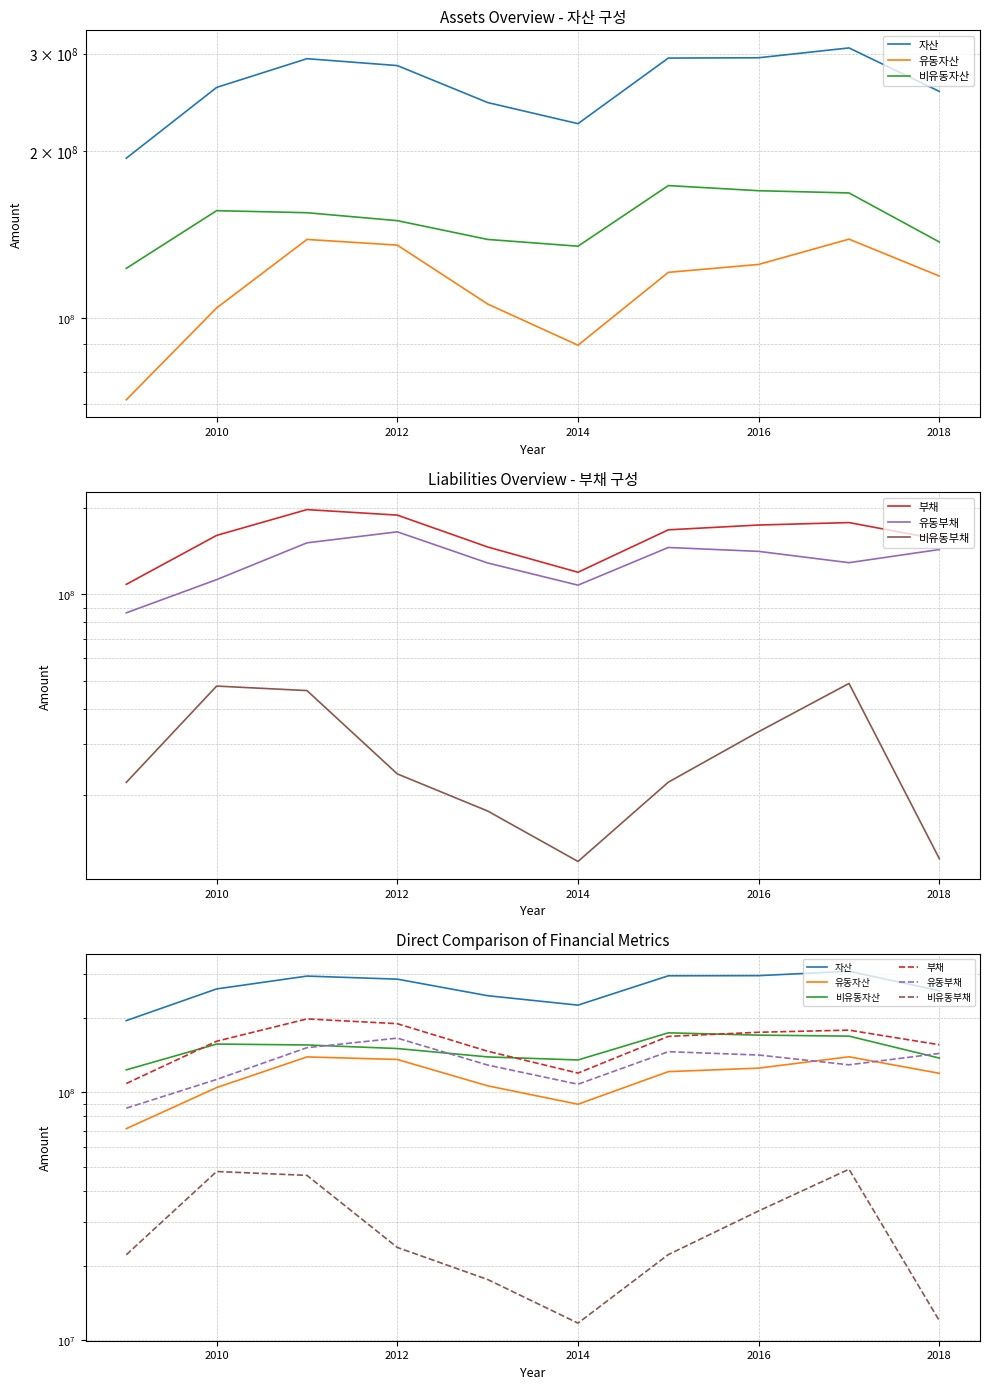

What is the total value across all series at 2016?

782273882